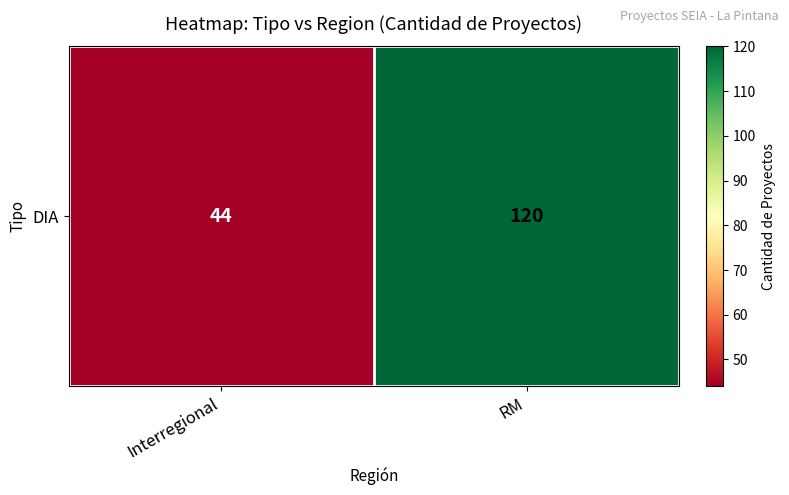

What is the change in value from Interregional to RM?

+76